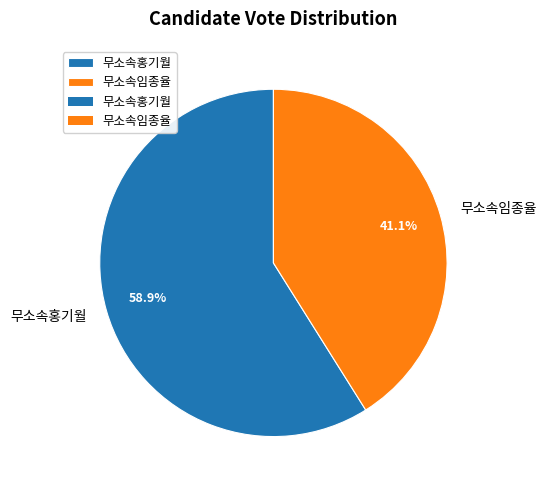

Which slice is the largest?

무소속홍기월